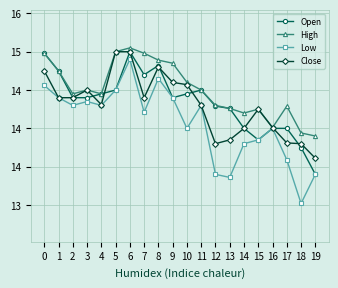

Where is High nearest to the value 14?

16